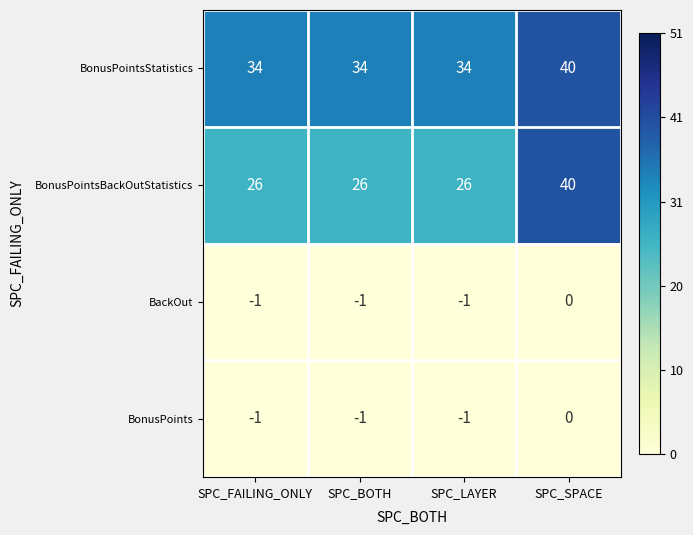

Reading left to right, extract all data points from this chart.

BonusPointsStatistics: 34	34	34	40
BonusPointsBackOutStatistics: 26	26	26	40
BackOut: -1	-1	-1	0
BonusPoints: -1	-1	-1	0